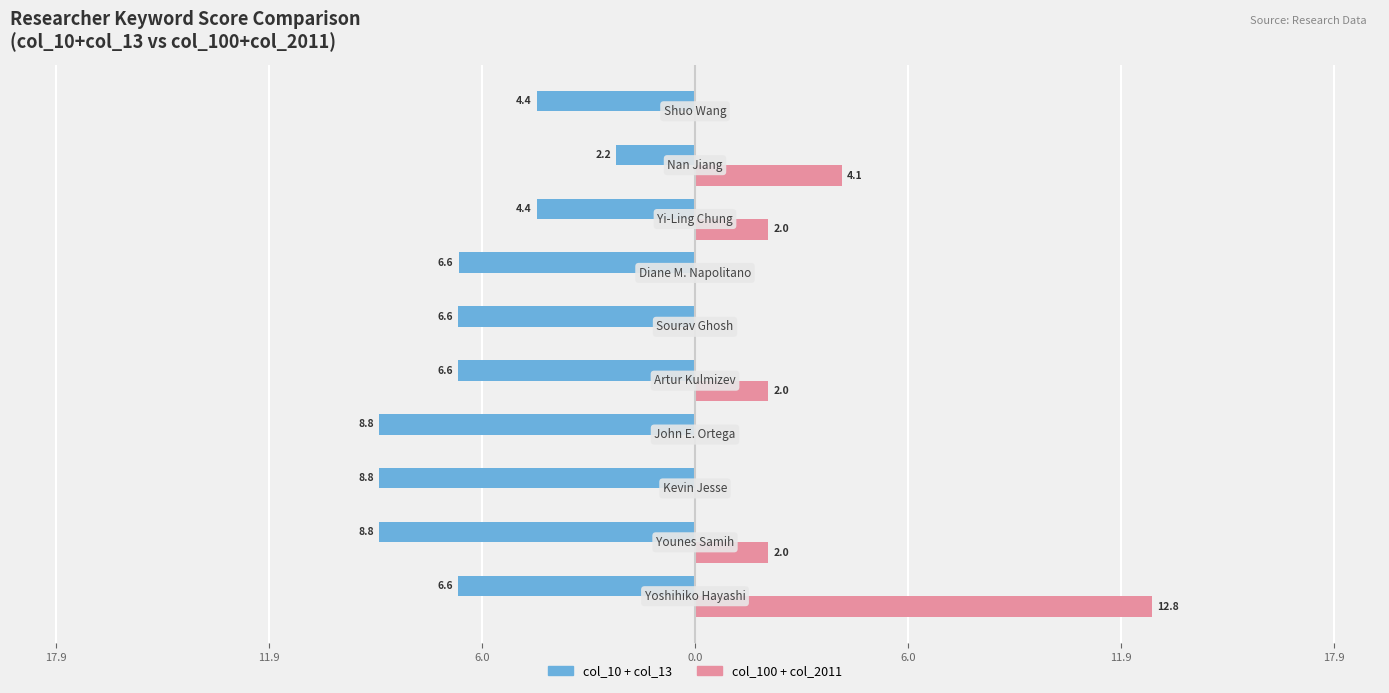

What is the value of the Series B (100+2011) bar at the 6th from the left?

2.0